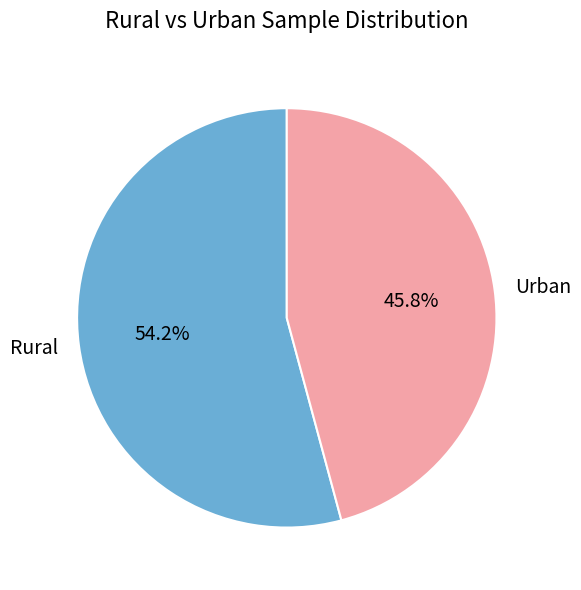

Does Rural represent more than half of the total?

Yes